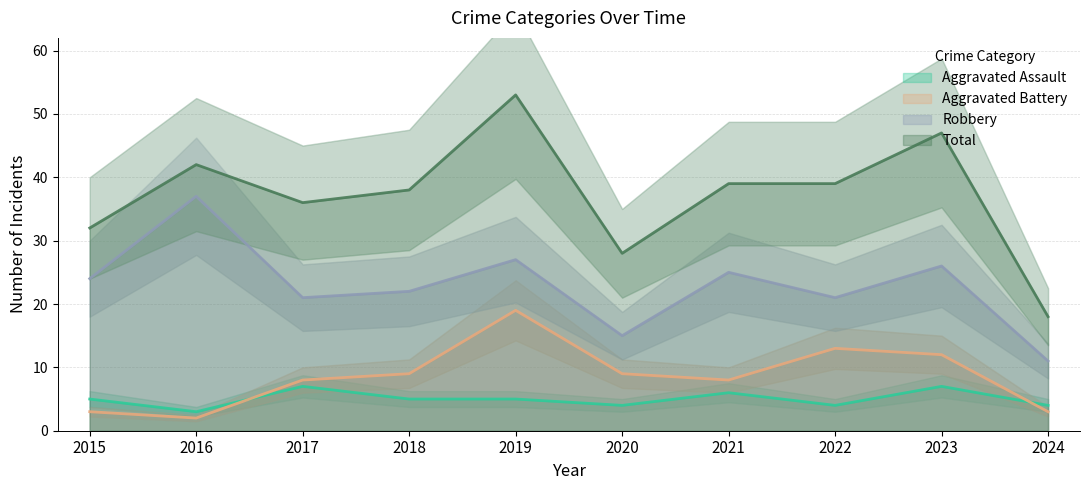

What is the average value of the Total series?

37